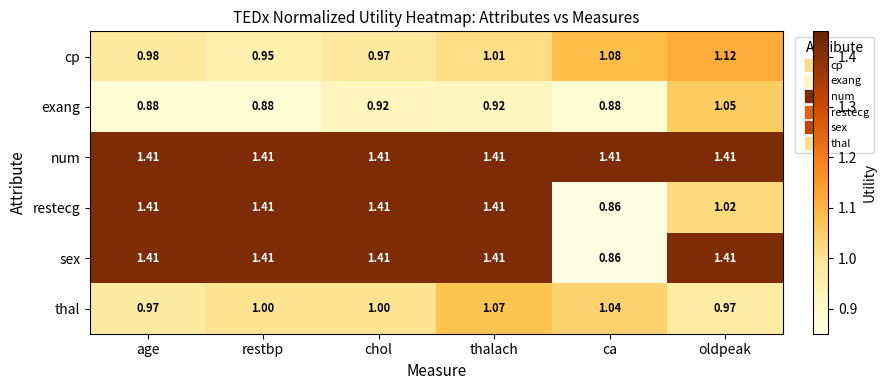

Where is restecg nearest to the value 1?

oldpeak